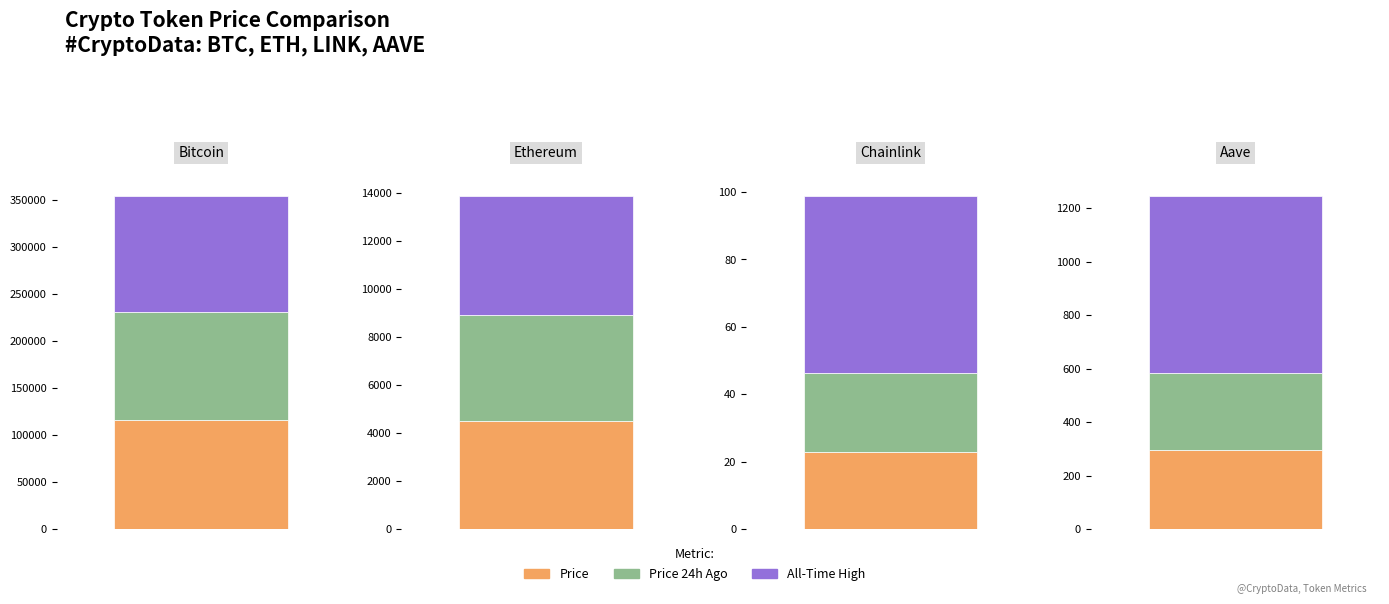

Between Ethereum and Aave, which is larger?

Ethereum